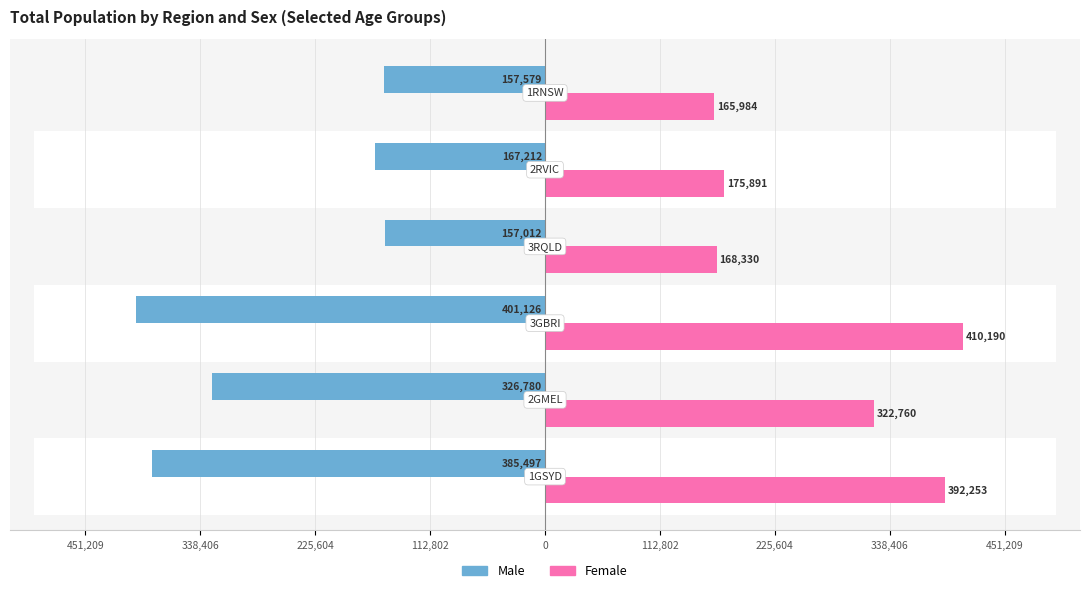

Rank the series by their maximum value, from highest to lowest.

Female, Male